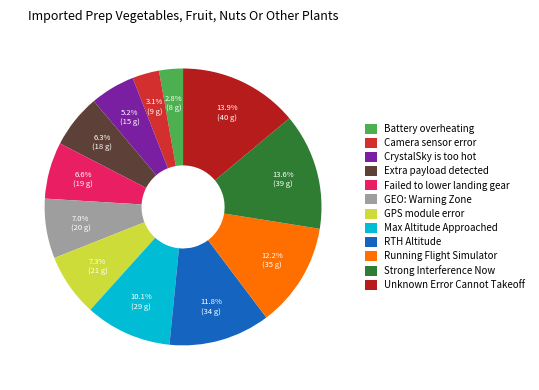

Combined, what portion of the pie is GPS module error and RTH Altitude?

19.2%